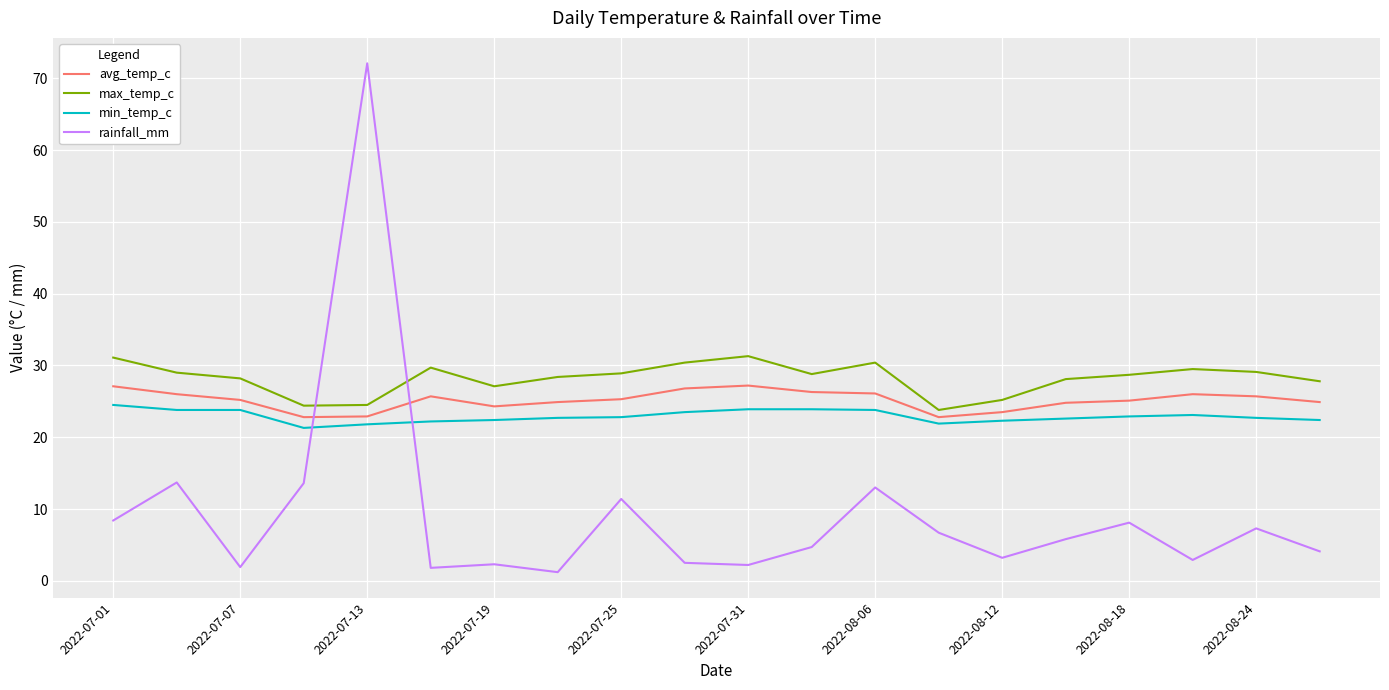

What is the smallest value displayed?

1.2